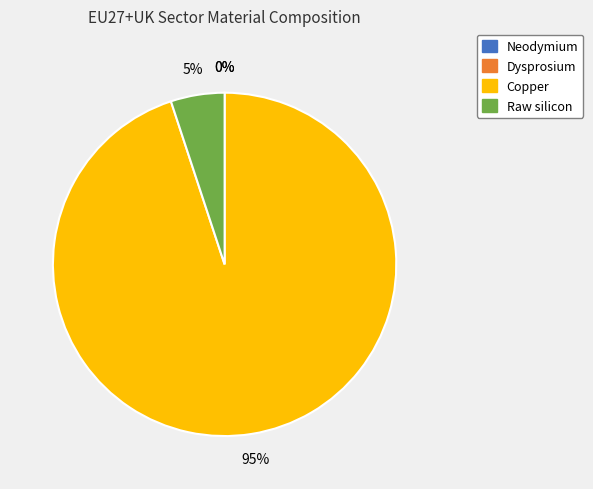

To the nearest percent, what is the difference between the largest and smallest slice percentages?

95%